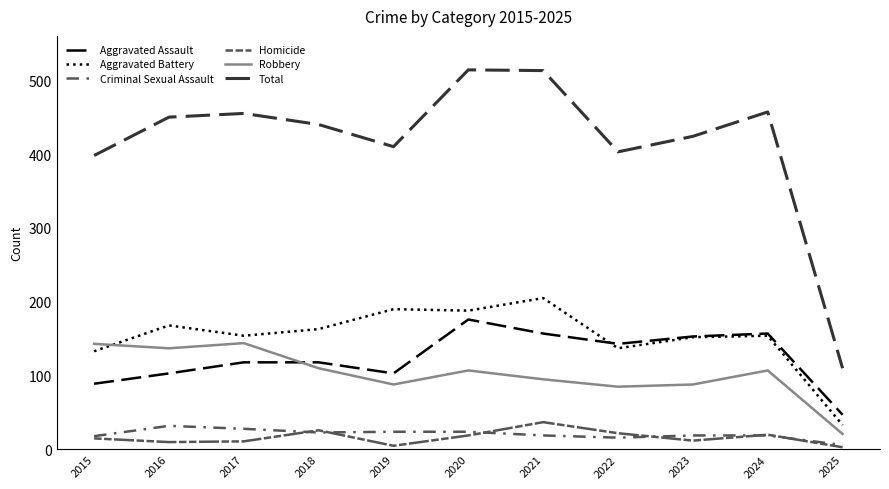

How many lines are shown in the chart?

6